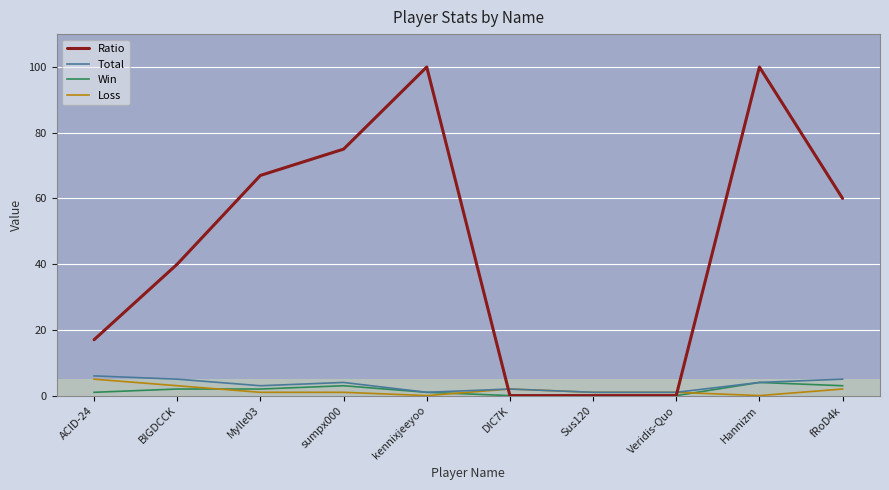

The Ratio series shows 0 at DIC7K. True or false?

True